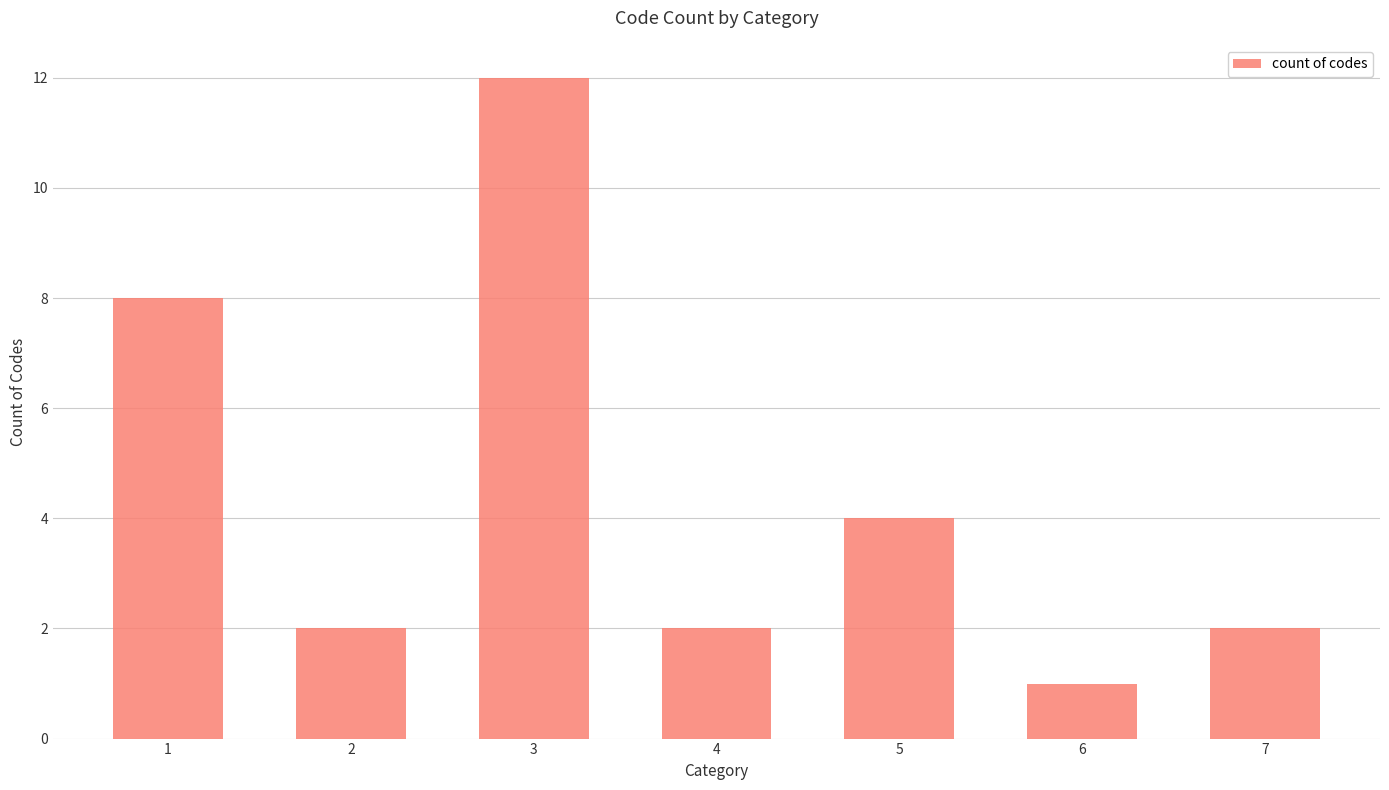

Is it true that the value at 1 is 3?

False